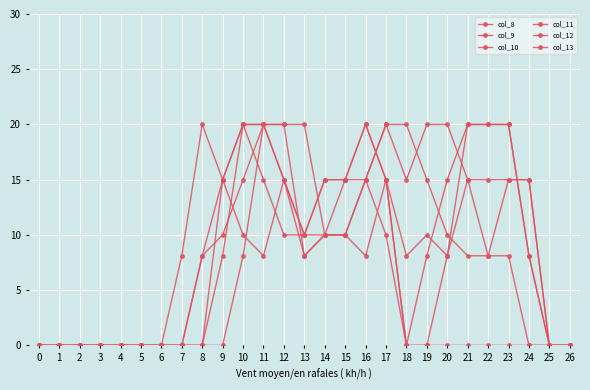

What is the value of the col_9 point at the 14th from the left?

10.0